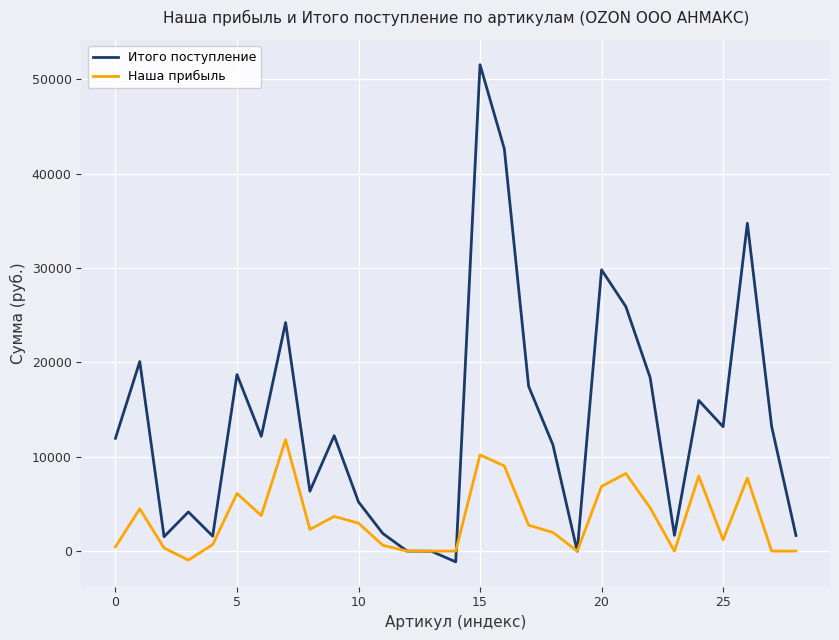

Which series has the largest total across all categories?

Итого поступление